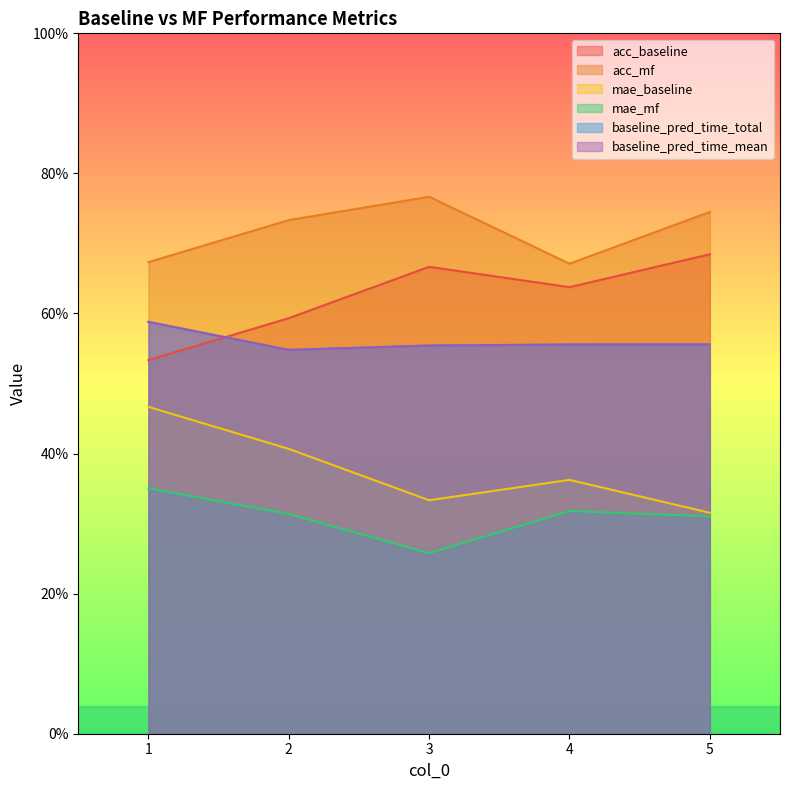

Which series has the largest range (max minus min)?

mae_baseline